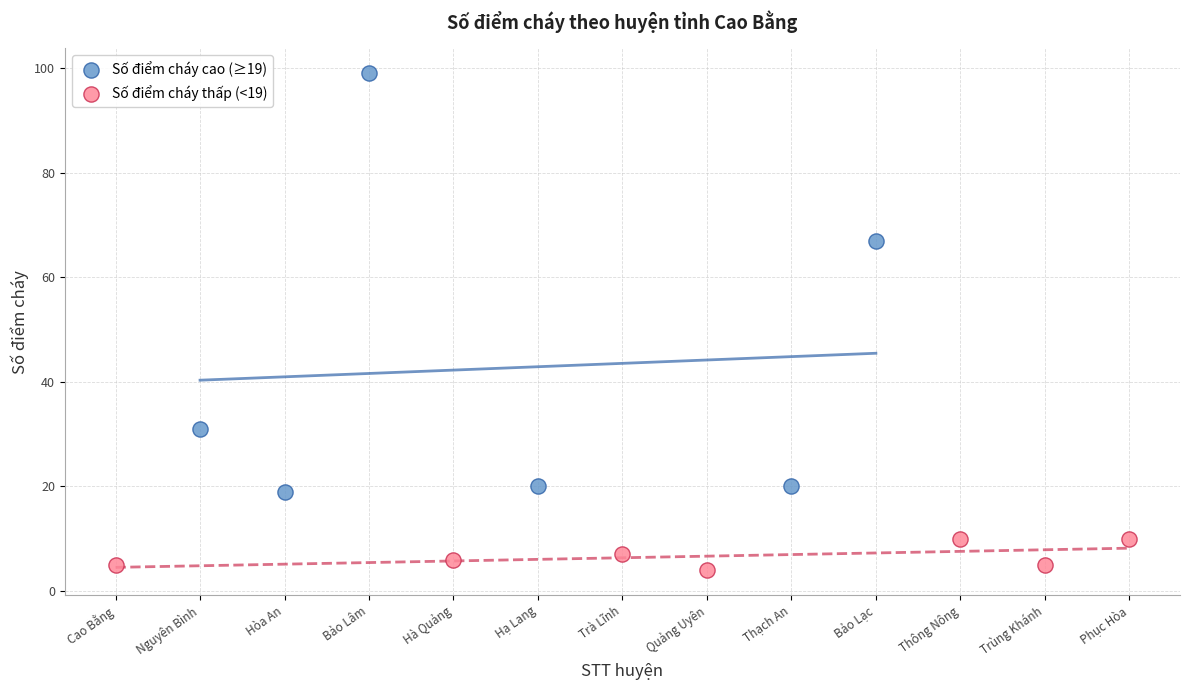

Which series reaches the minimum Y coordinate?

Số điểm cháy thấp (<19)